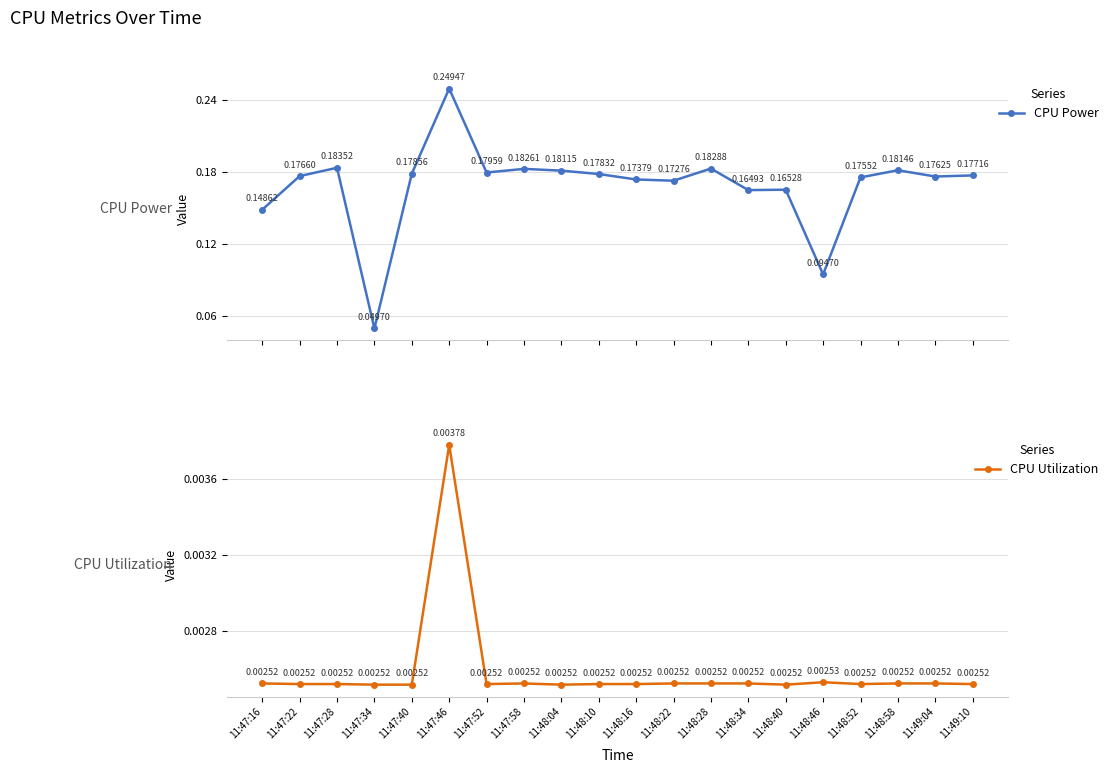

What is the sum of the CPU Power values at 11:48:40 and 11:48:34?

0.3